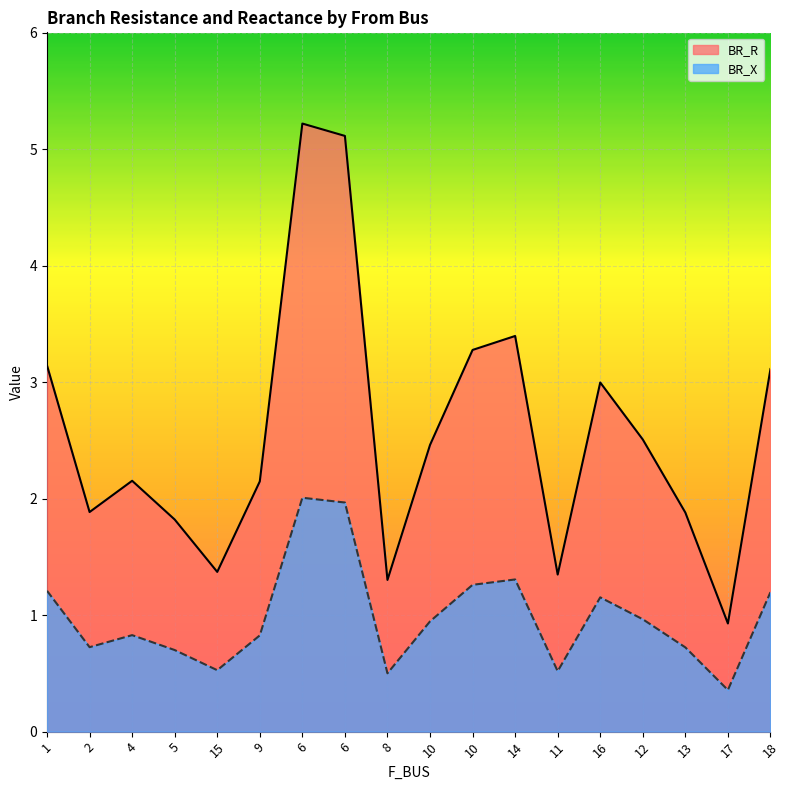

True or false: BR_X has a value of 0.5 at 16.

False